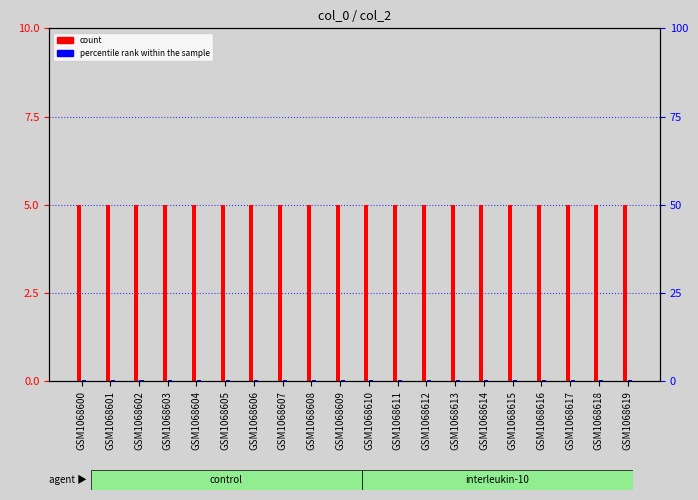

Which series has the widest spread of values?

count